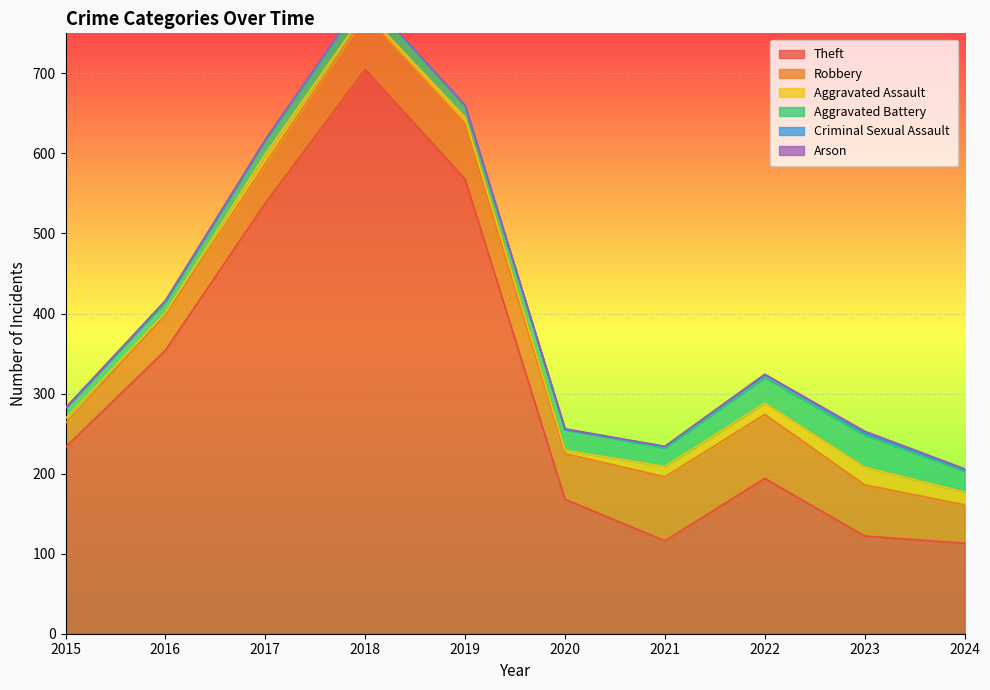

The Robbery series shows 44 at 2016. True or false?

True